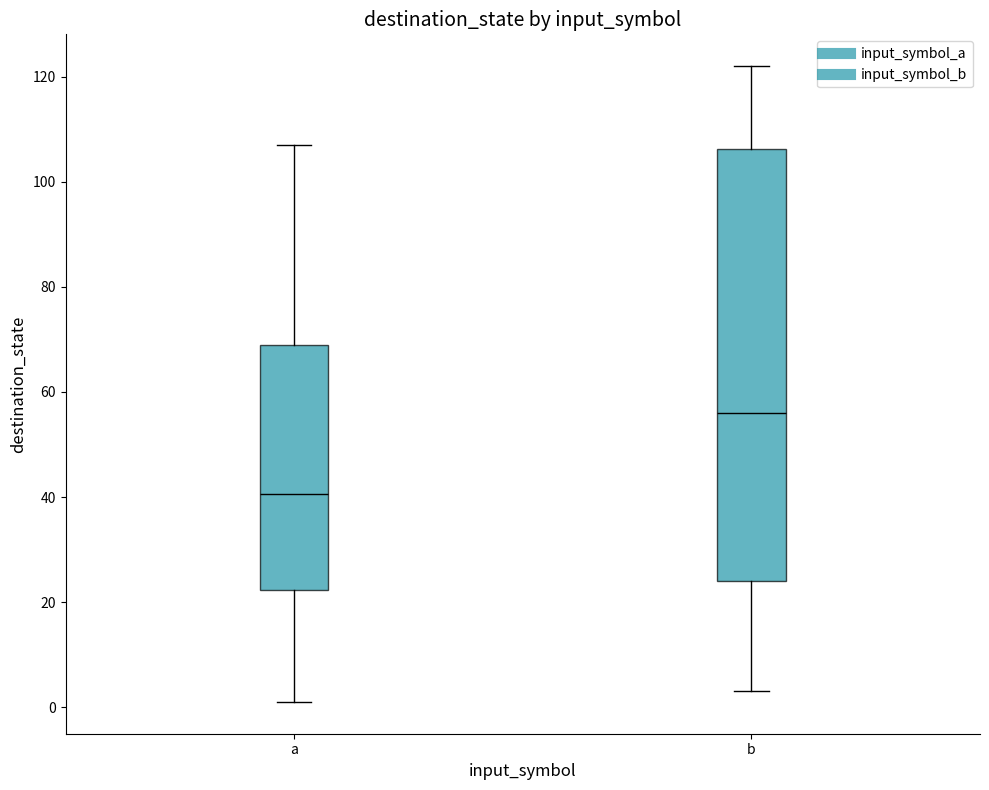

Reading left to right, transcribe this box plot: for each box, give where its median line is, the range the box spans, and where its two whiskers end, as read against the y-axis. The values are not printed on the chart, so give them approximately, as read against the axis.

a: median 40, box 22 to 70, whiskers 2 to 108
b: median 56, box 24 to 106, whiskers 4 to 122